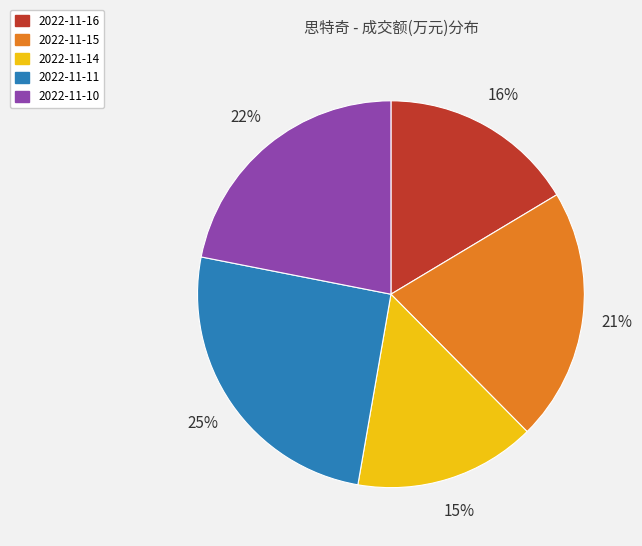

What is the smallest slice in the pie chart?

2022-11-14